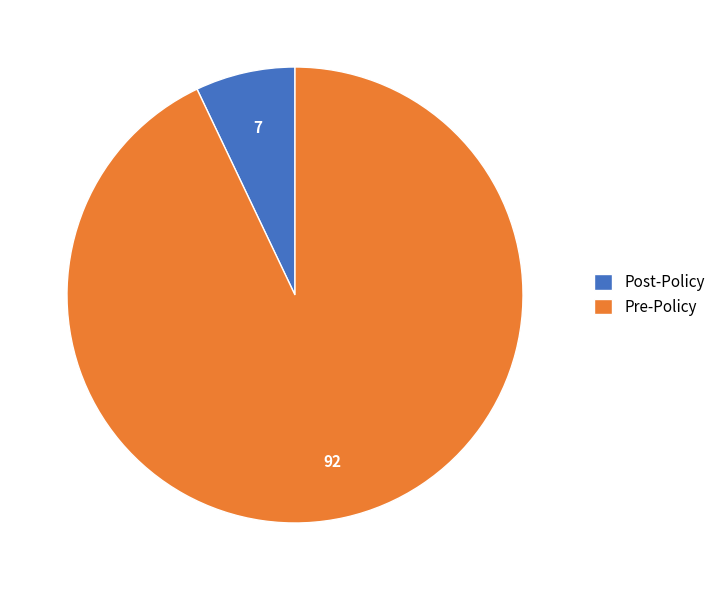

Between Pre-Policy and Post-Policy, which is larger?

Pre-Policy